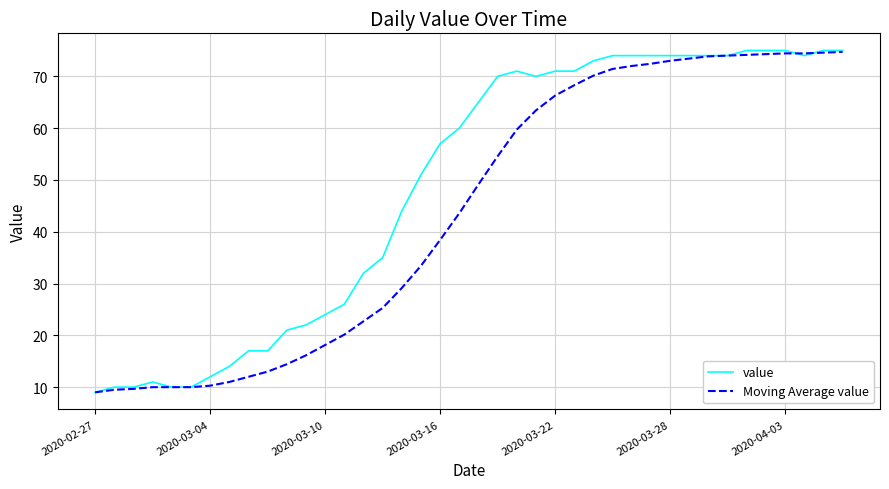

What is the highest value of the Moving Average value series?

74.7